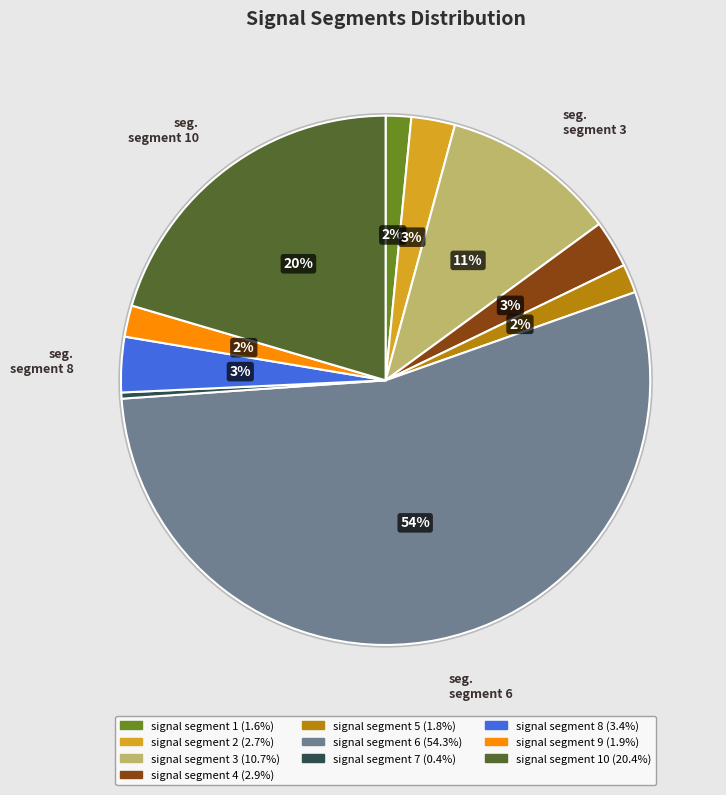

Rank the categories by value from highest to lowest.

signal segment 6, signal segment 10, signal segment 3, signal segment 8, signal segment 4, signal segment 2, signal segment 9, signal segment 5, signal segment 1, signal segment 7